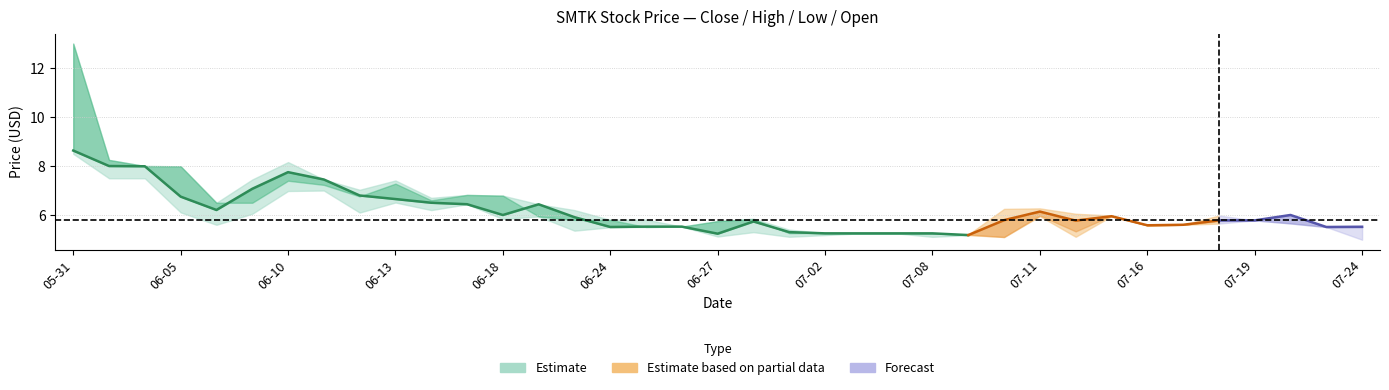

What is the value of the low point at the 29th from the left?

5.1